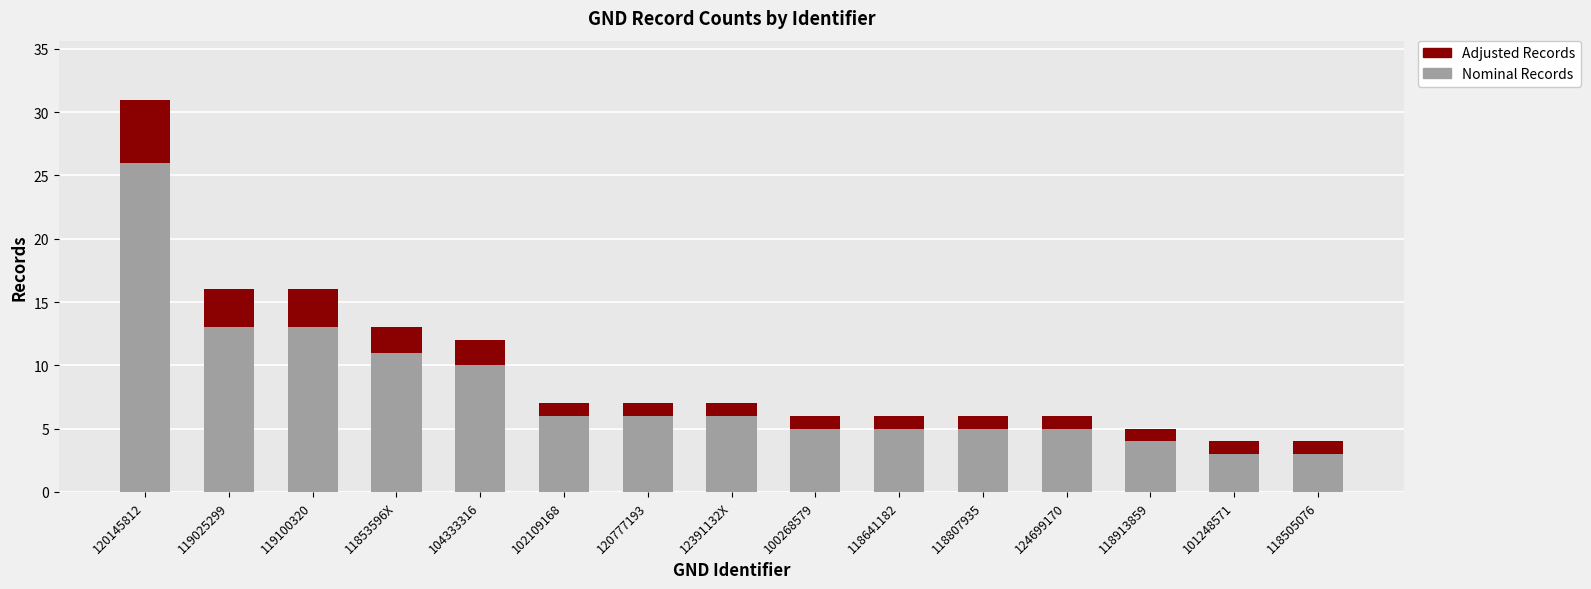

The Nominal Records series shows 2 at 120777193. True or false?

False